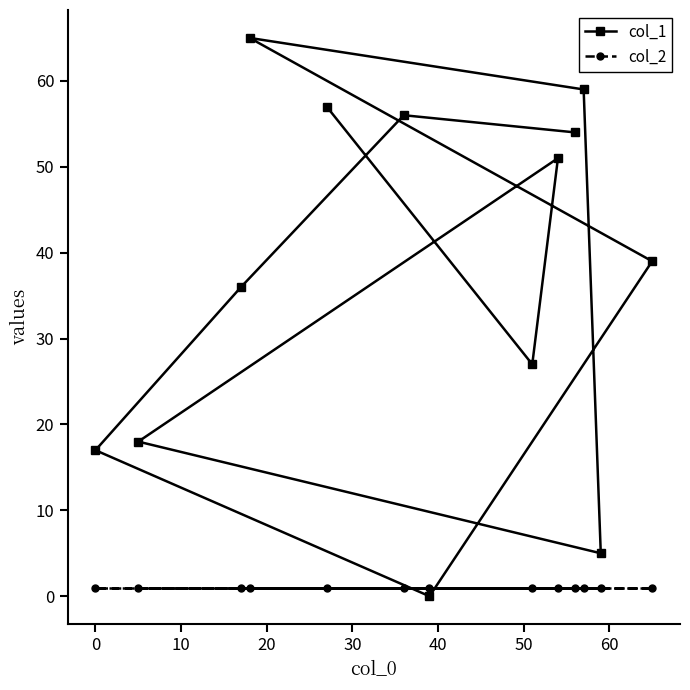

At how many categories does at least one series exceed 17?

10